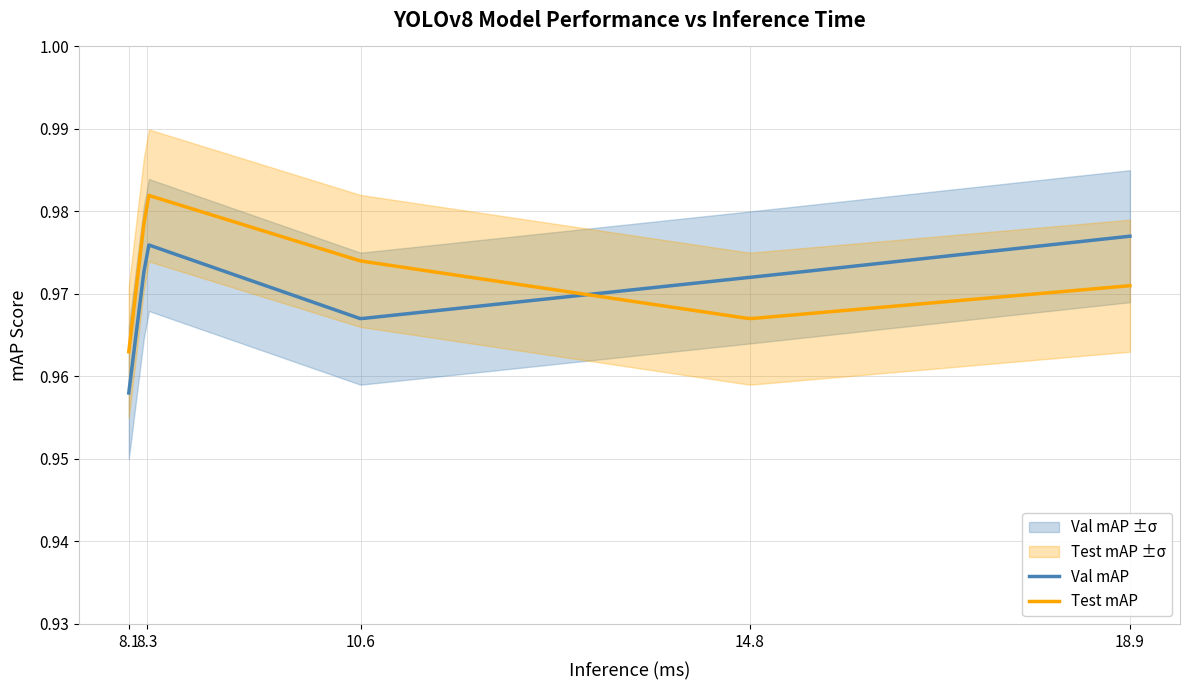

What is the label of the 1st point from the right?

18.9